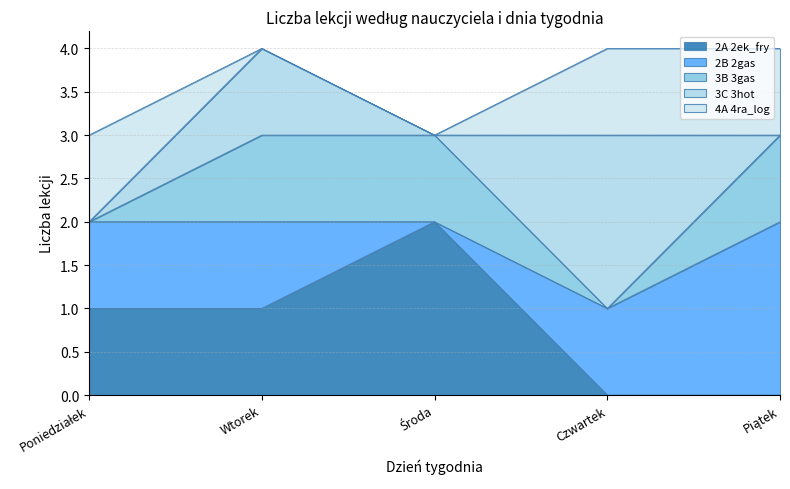

Count the 2B 2gas values in the range 1 to 2.

4